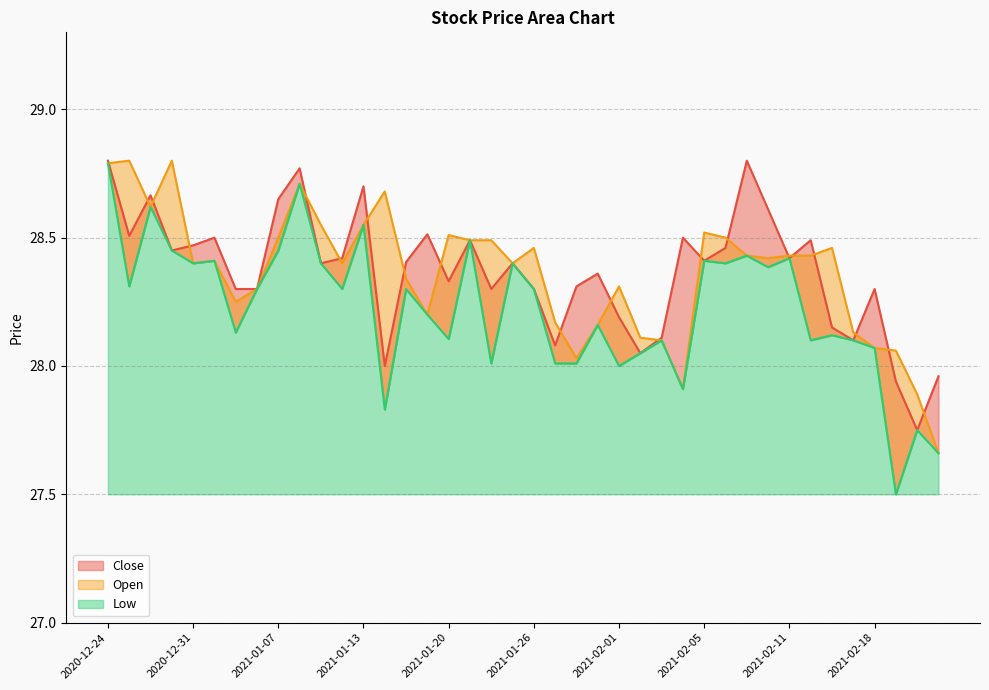

How many lines are shown in the chart?

3